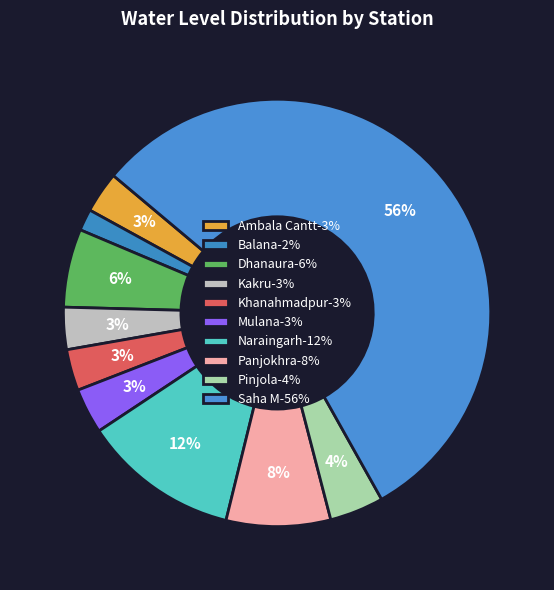

Rank the categories by value from lowest to highest.

Balana, Ambala Cantt, Khanahmadpur, Kakru, Mulana, Pinjola, Dhanaura, Panjokhra, Naraingarh, Saha M